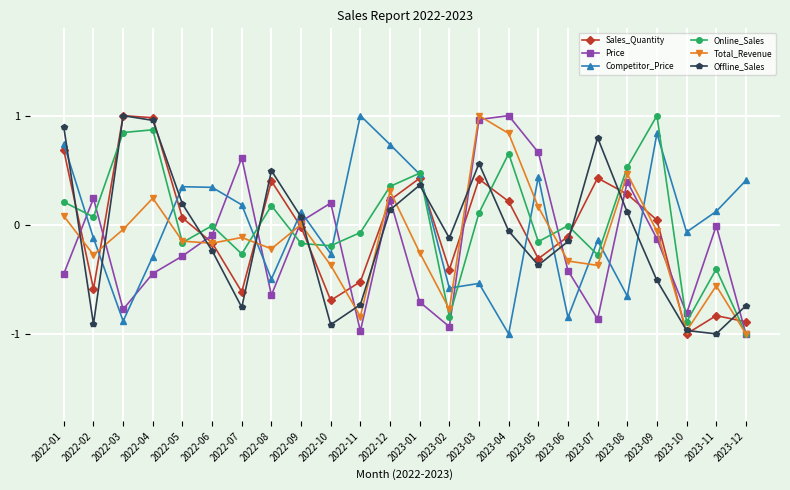

How many positive values does the Competitor_Price series have?

12